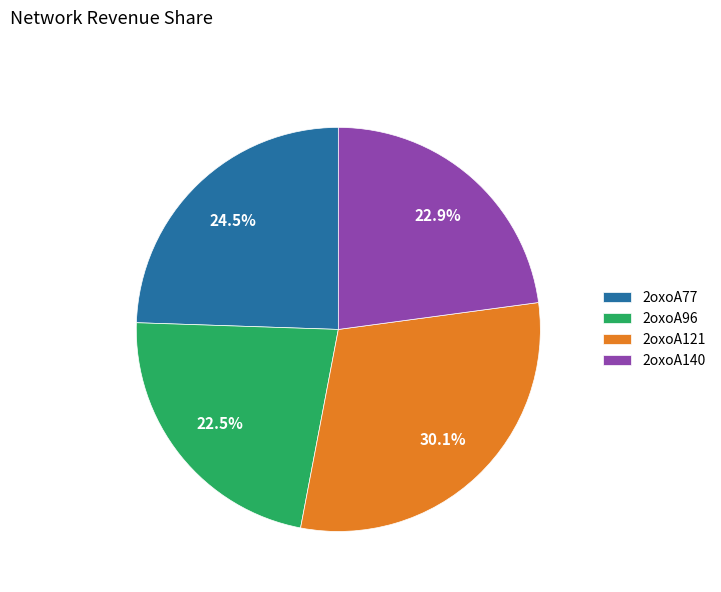

Is it true that 2oxoA140 is 23% of the pie?

True